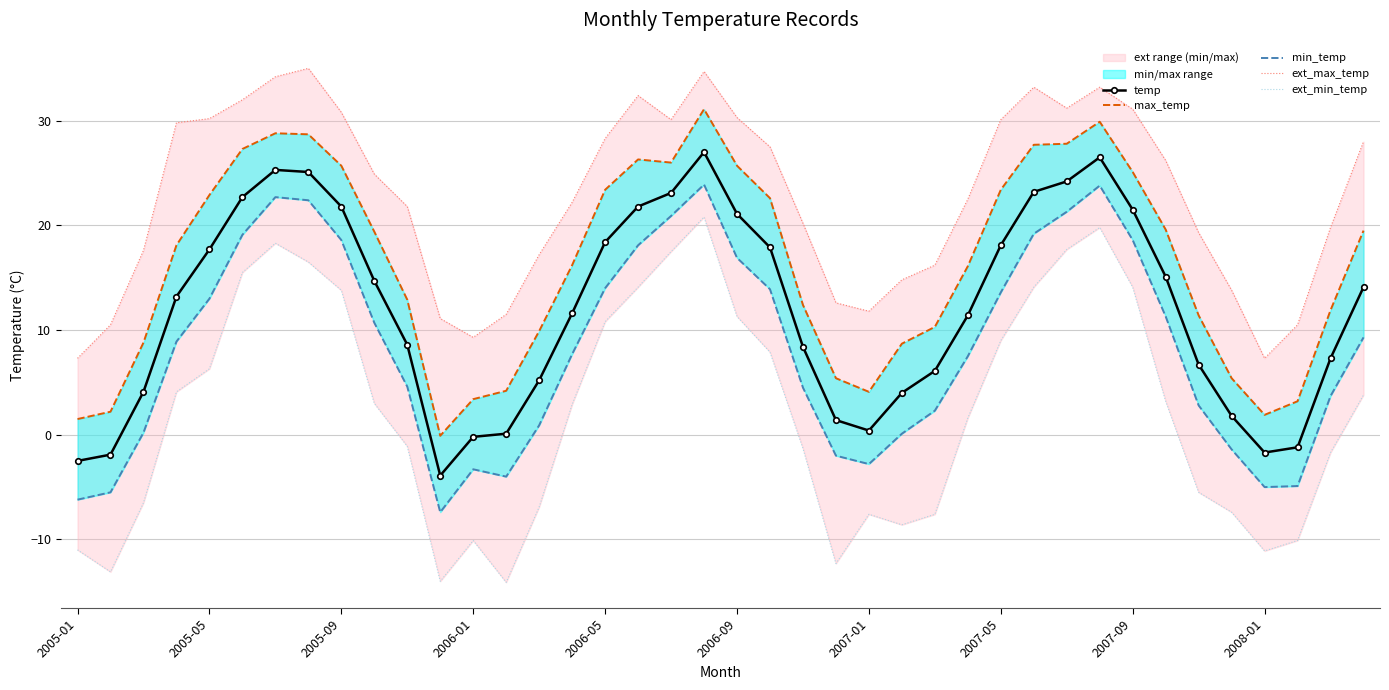

What is the minimum value for temp?

-3.9